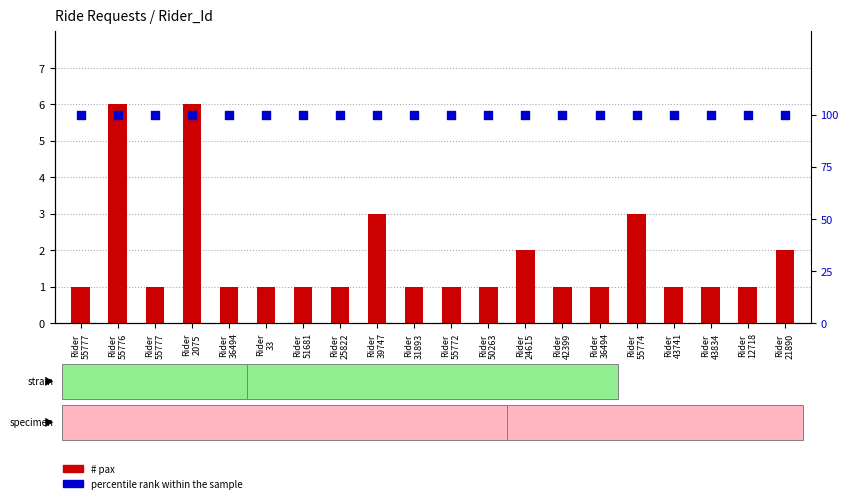

At which category is the sum across all series the highest?

Rider
55776